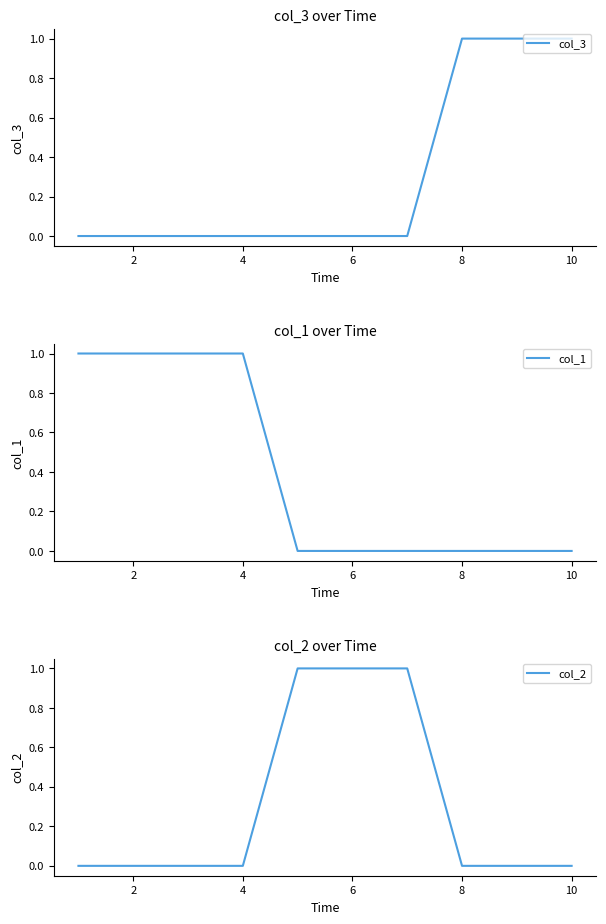

Is it true that col_3 equals -1 at 2?

False